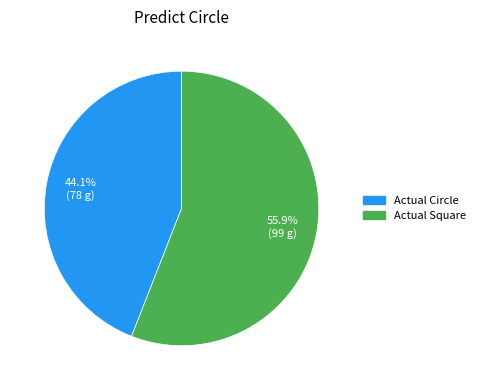

Is it true that Actual Square is 34% of the pie?

False